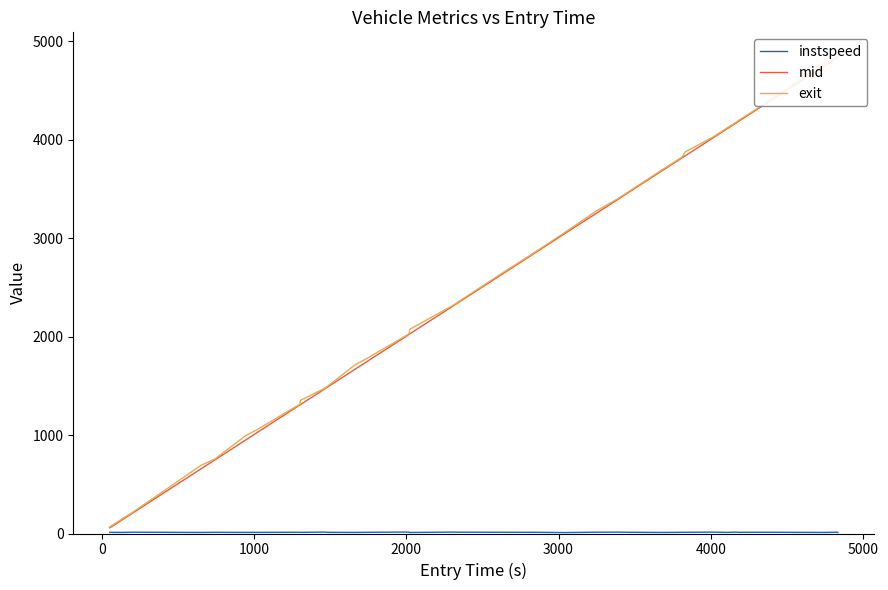

What is the highest value of the instspeed series?

15.0